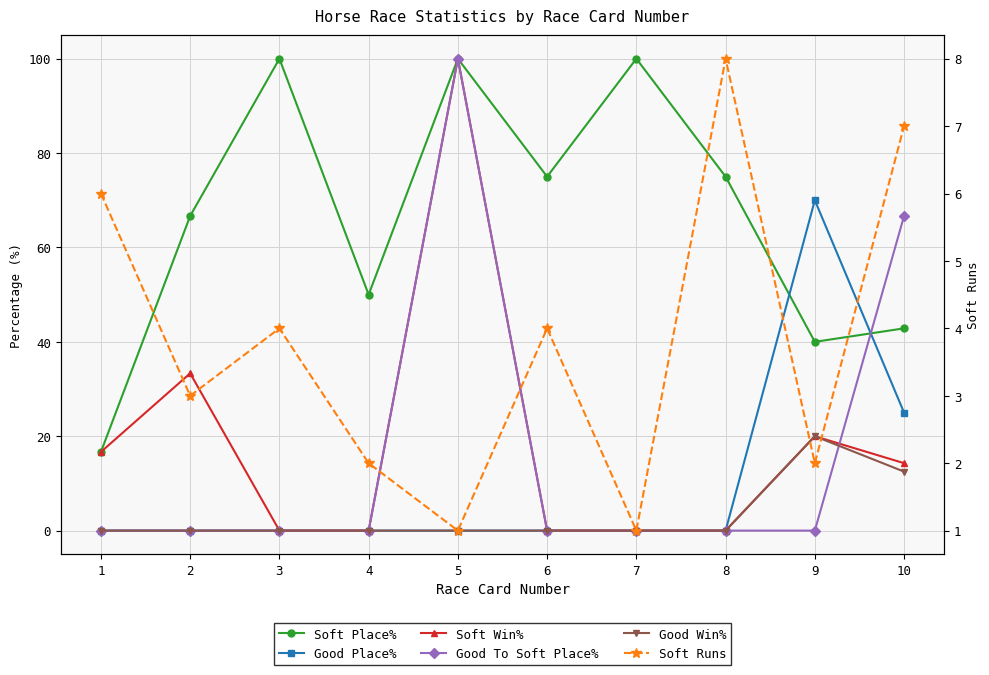

True or false: Good Win% and Soft Place% intersect in this chart.

False